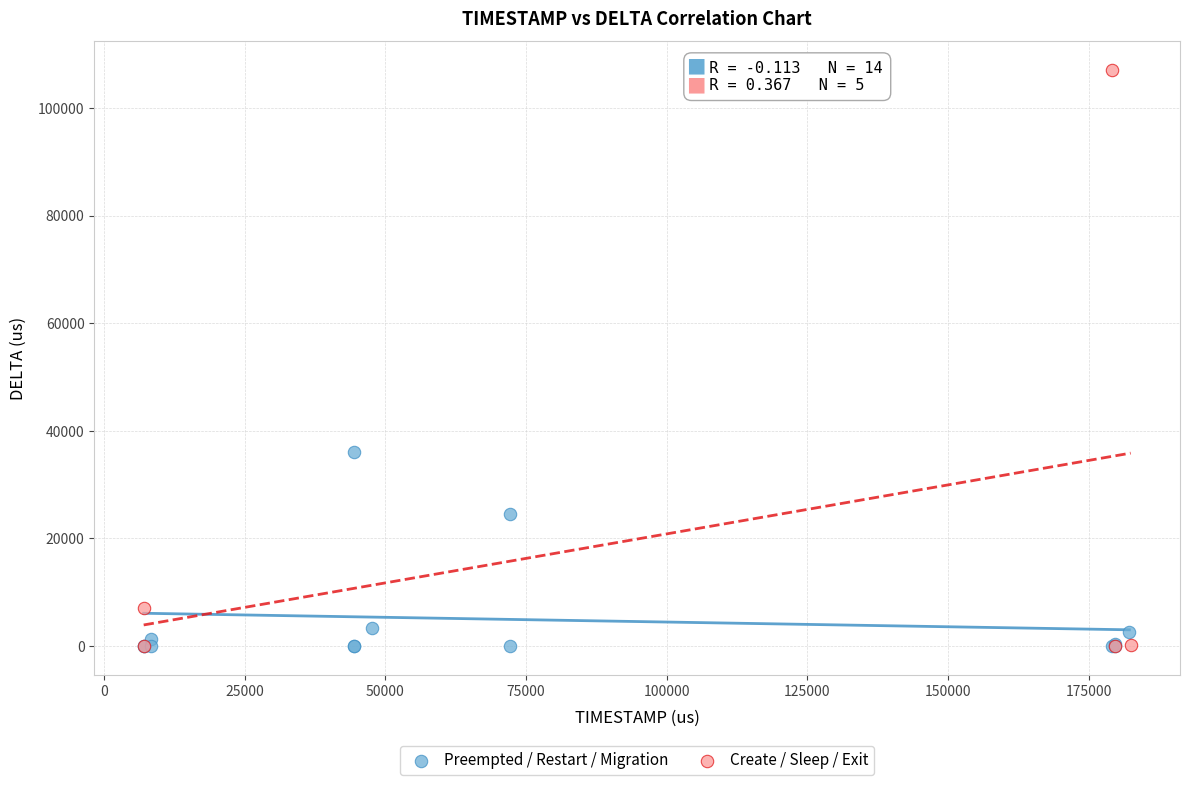

Which series reaches the maximum Y coordinate?

Create / Sleep / Exit